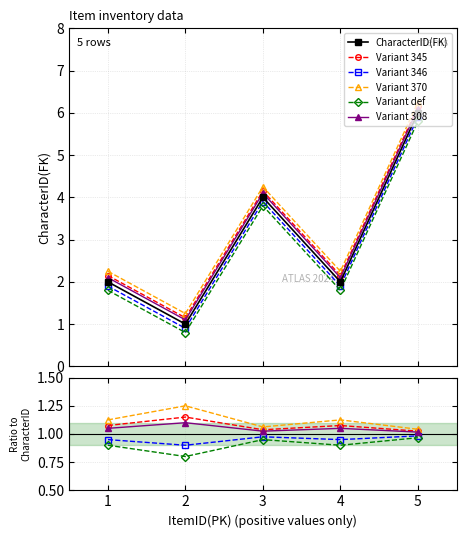

What are all the series names shown in the legend?

CharacterID(FK), Variant 345, Variant 346, Variant 370, Variant def, Variant 308